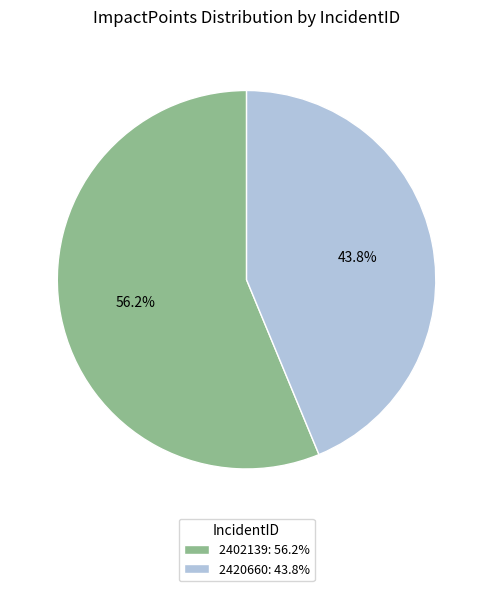

What is the ratio of the value at 2402139 to the value at 2420660?

1.3